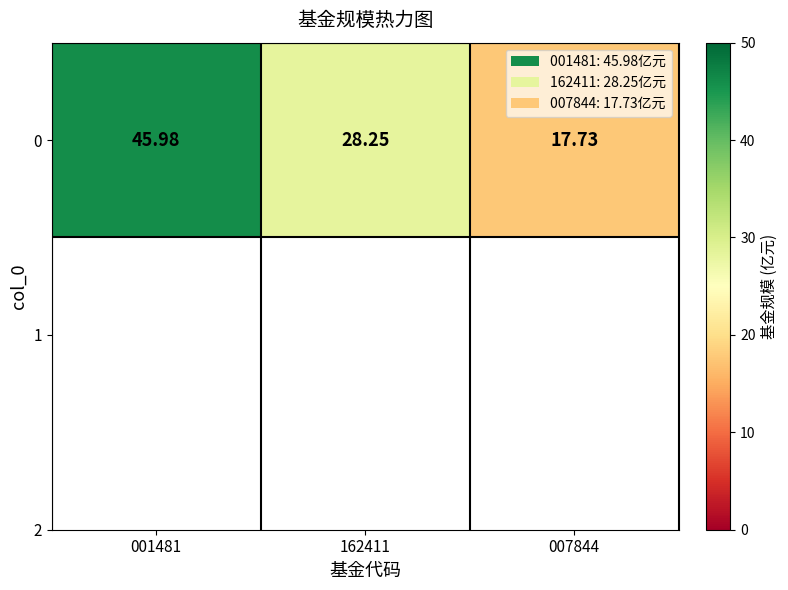

What is the average value?

30.7